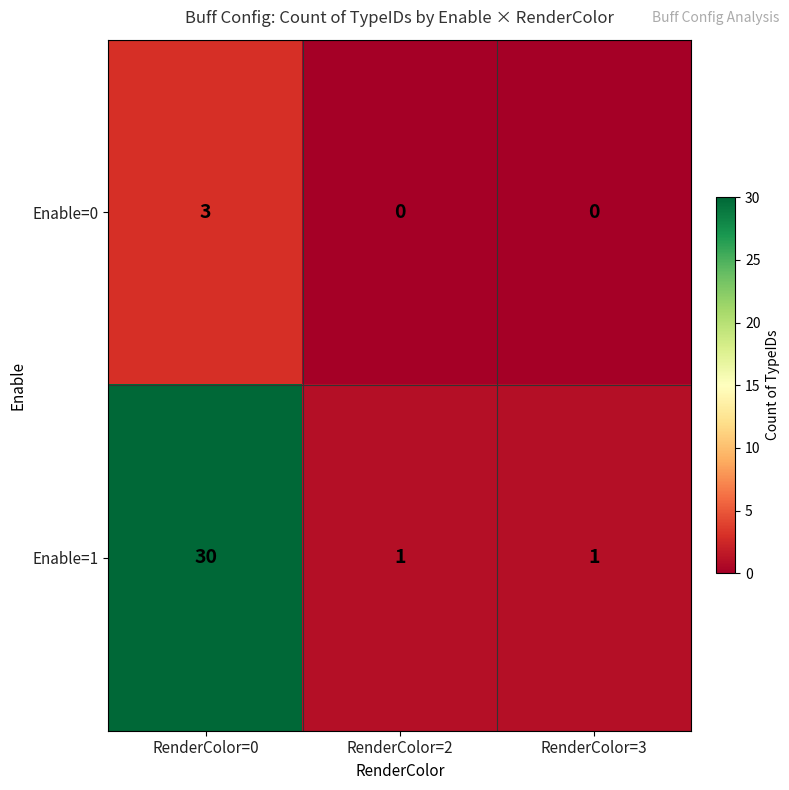

How many data points does each series have?

3